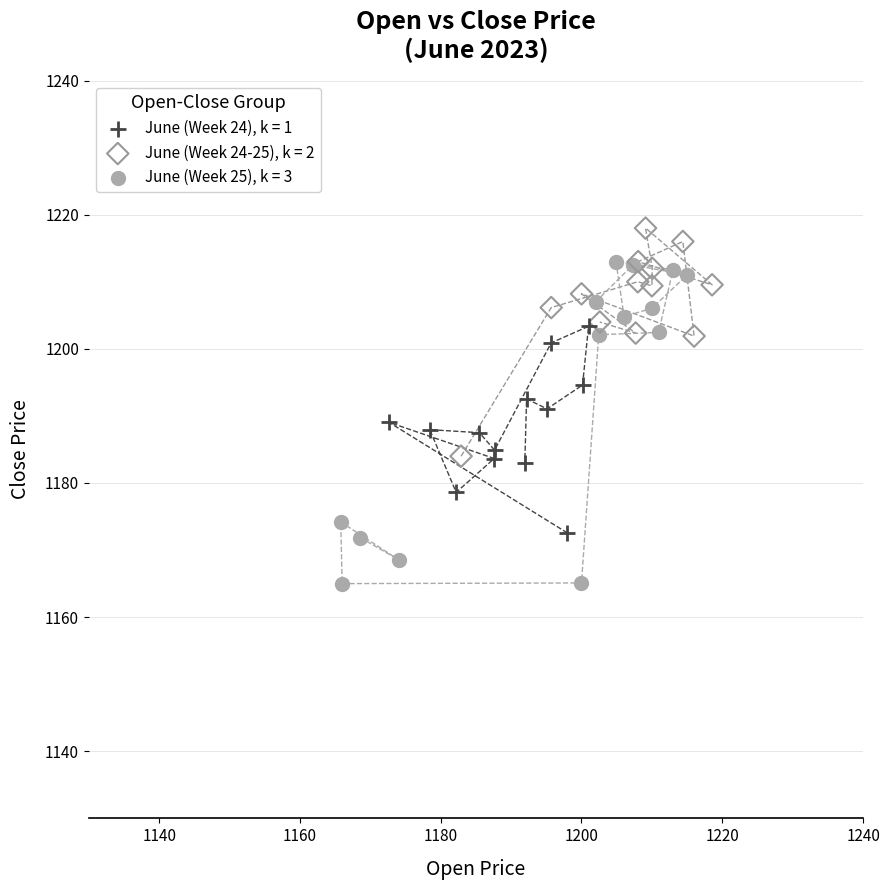

What are all the series names shown in the legend?

June (Week 24), k = 1, June (Week 24-25), k = 2, June (Week 25), k = 3